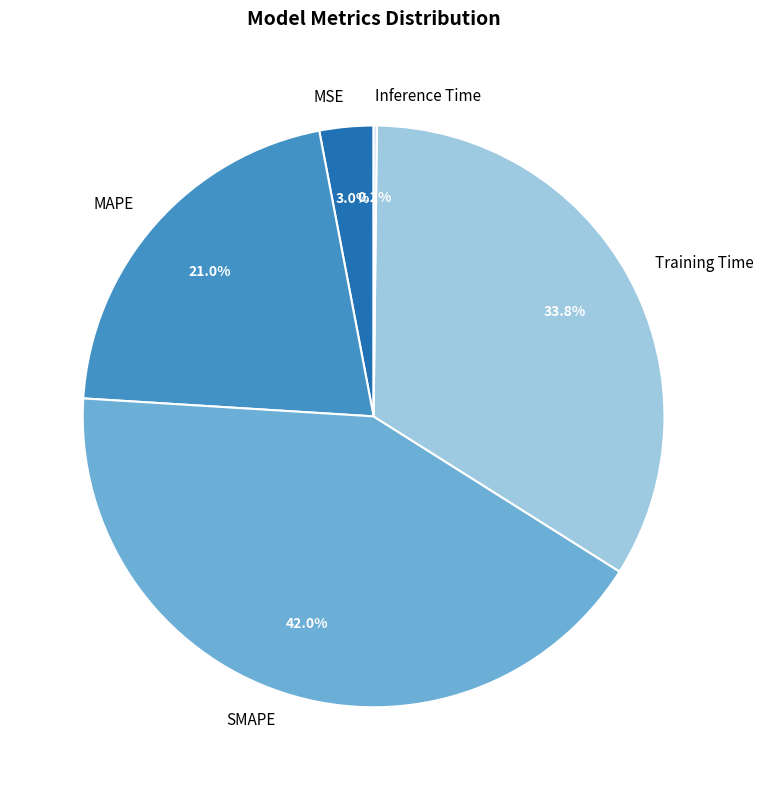

Which slice is the largest?

SMAPE